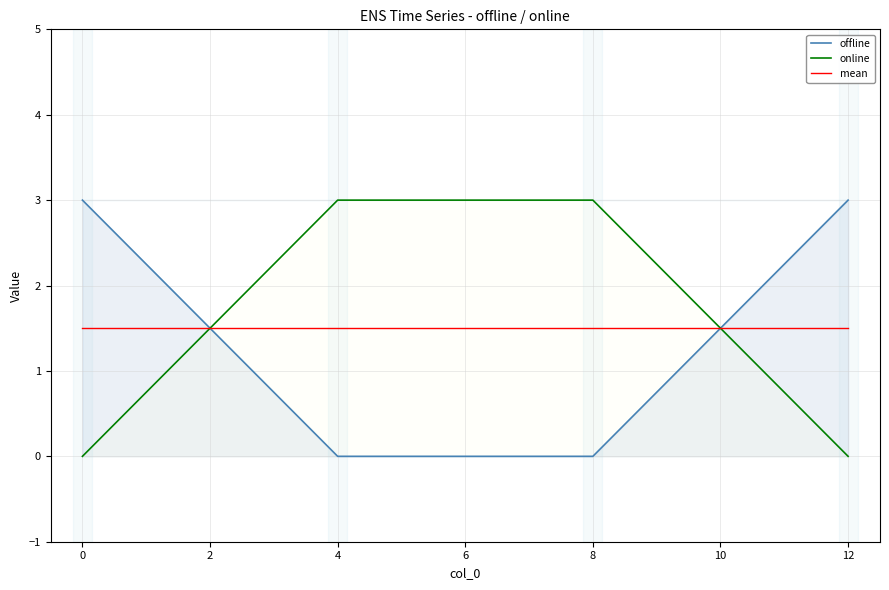

True or false: mean and online cross at least once.

True